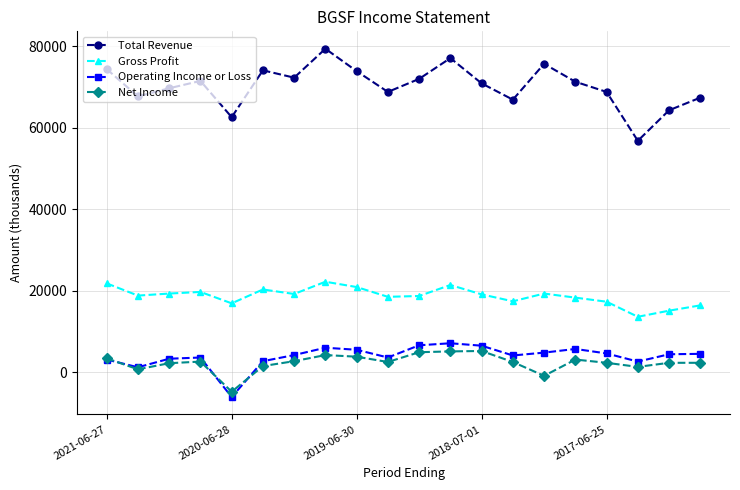

What is the value of the Gross Profit point at the 11th from the left?

18700